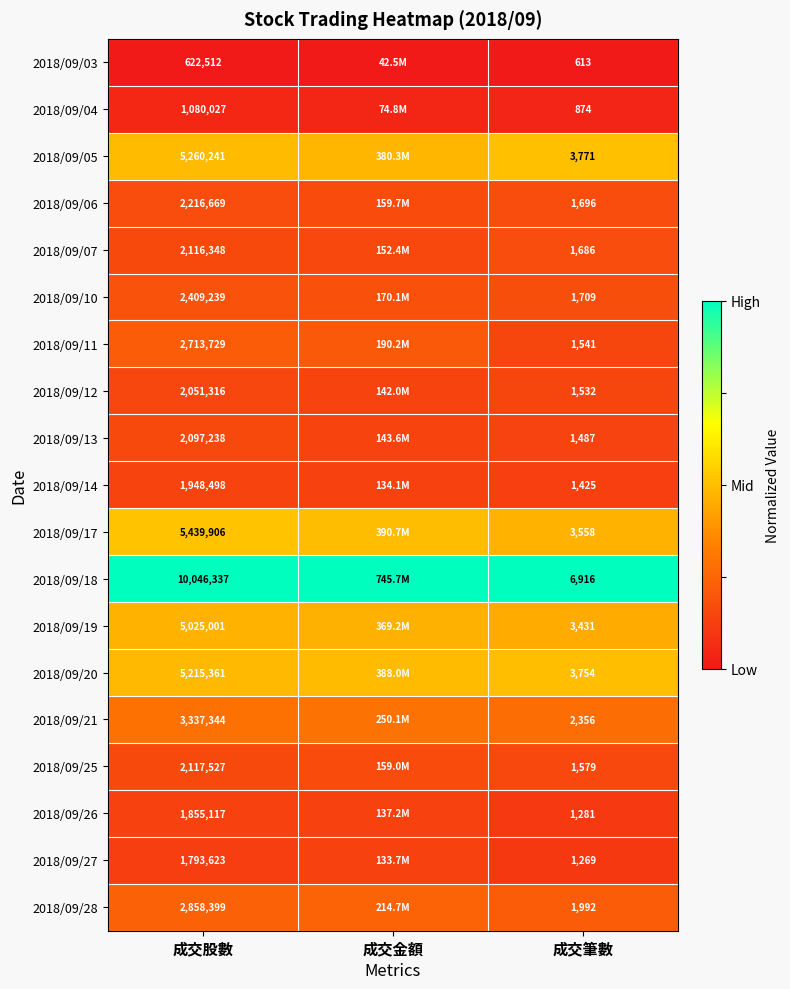

Is the value of 2018/09/13 at 成交金額 greater than the value of 2018/09/20 at 成交股數?

No